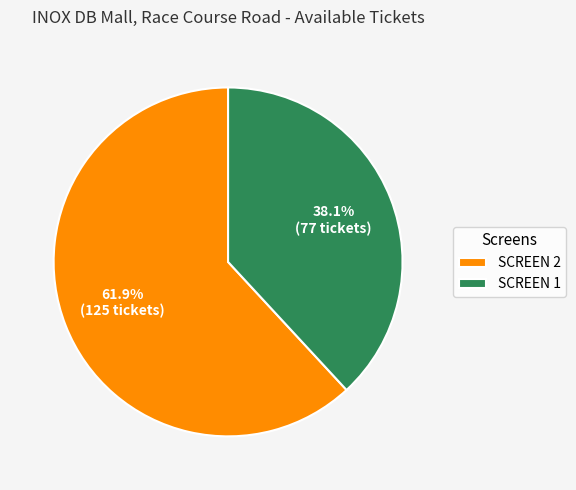

Between SCREEN 2 and SCREEN 1, which is larger?

SCREEN 2